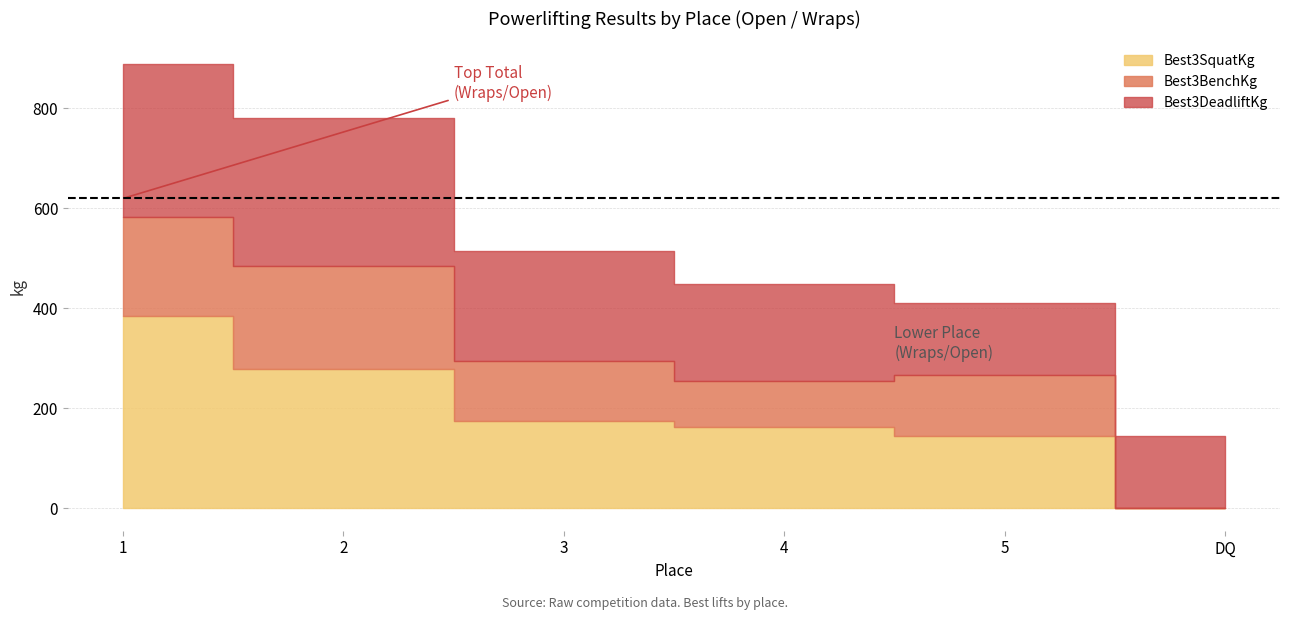

True or false: Best3BenchKg has a value of 90.7 at 4.

True